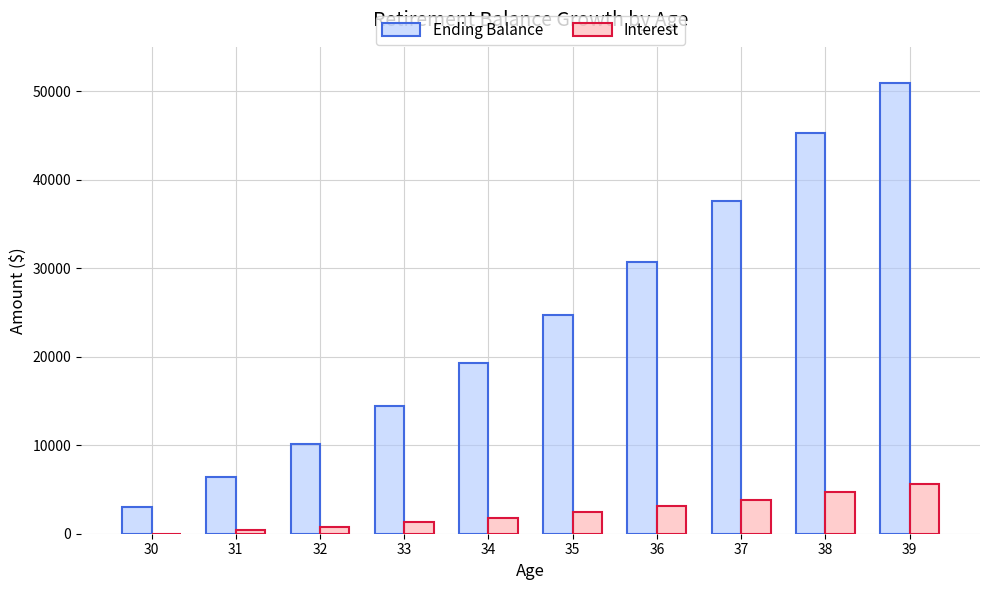

How many groups of bars are there?

10